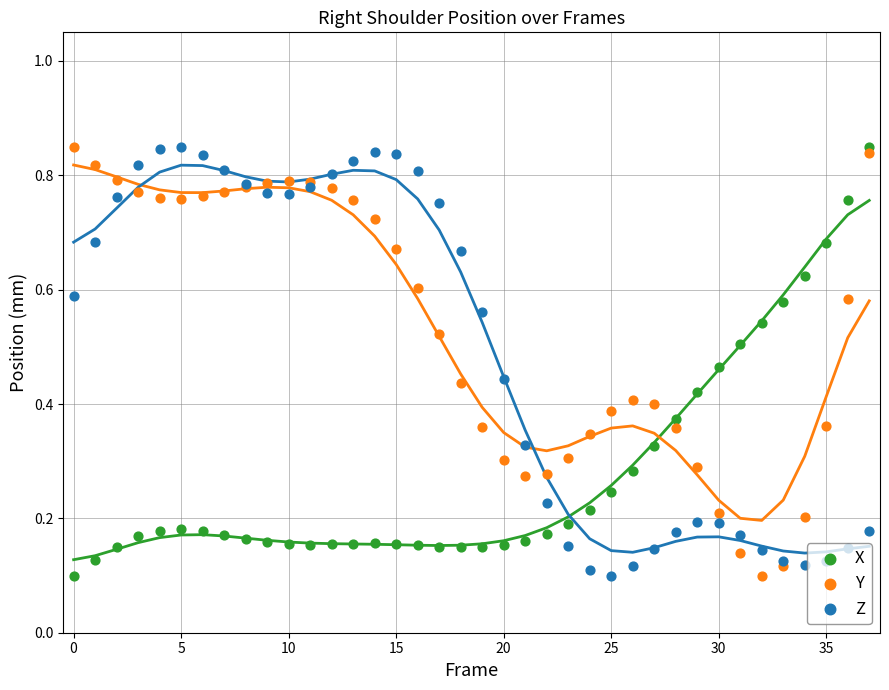

Which series has the widest spread of Y values?

X